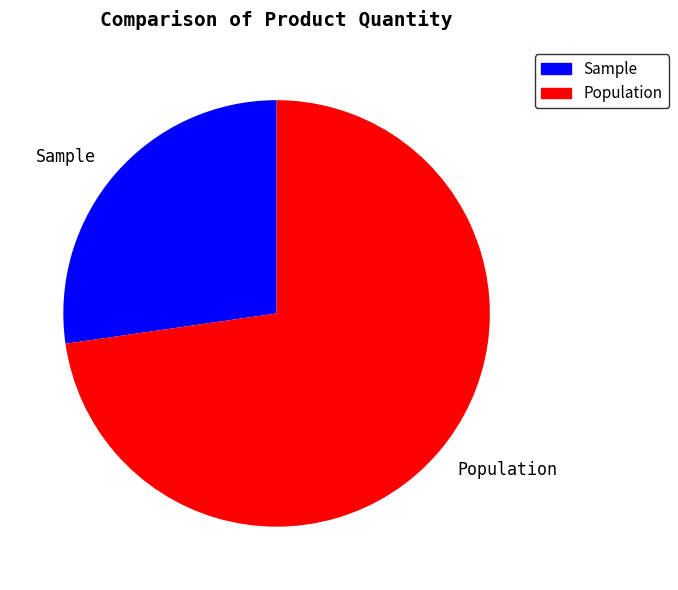

Which category has the smallest portion of the pie?

Sample